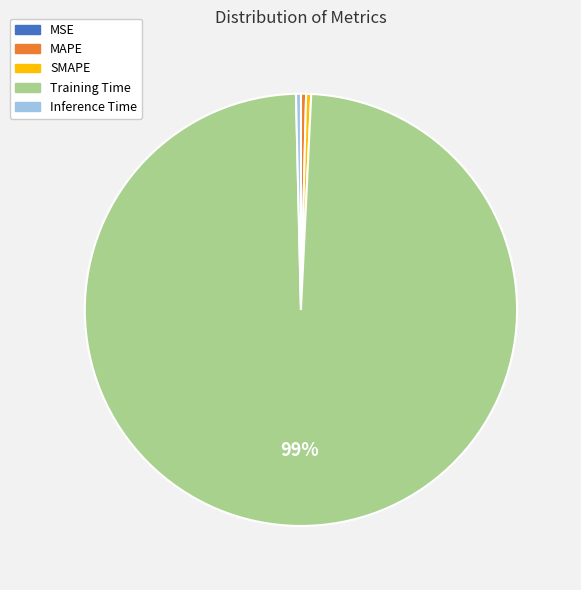

Is there any slice that represents more than half of the pie?

Yes